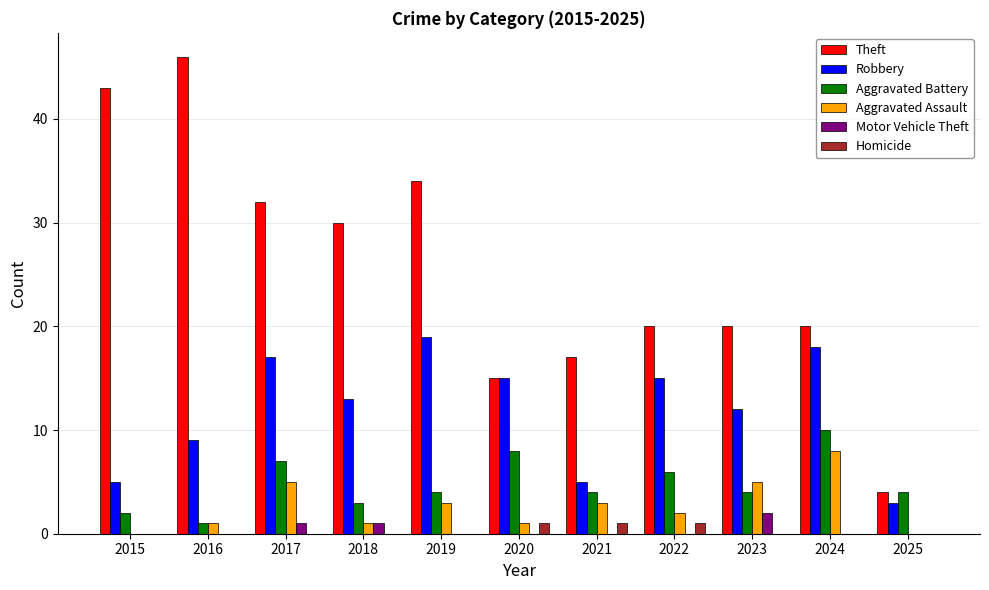

Reading left to right, what are all the values shown in this chart?

Theft: 43	46	32	30	34	15	17	20	20	20	4
Robbery: 5	9	17	13	19	15	5	15	12	18	3
Aggravated Battery: 2	1	7	3	4	8	4	6	4	10	4
Aggravated Assault: 0	1	5	1	3	1	3	2	5	8	0
Motor Vehicle Theft: 0	0	1	1	0	0	0	0	2	0	0
Homicide: 0	0	0	0	0	1	1	1	0	0	0